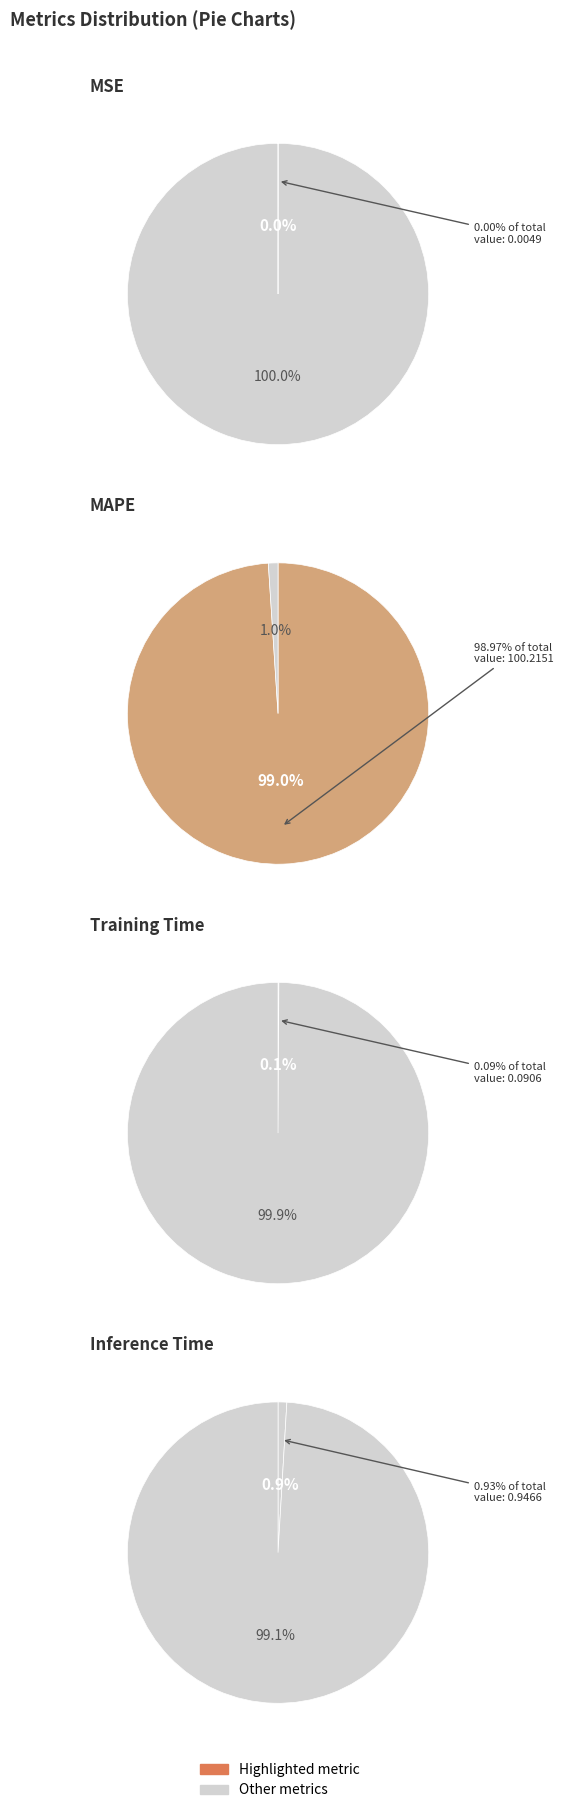

Which slice is the largest?

MAPE